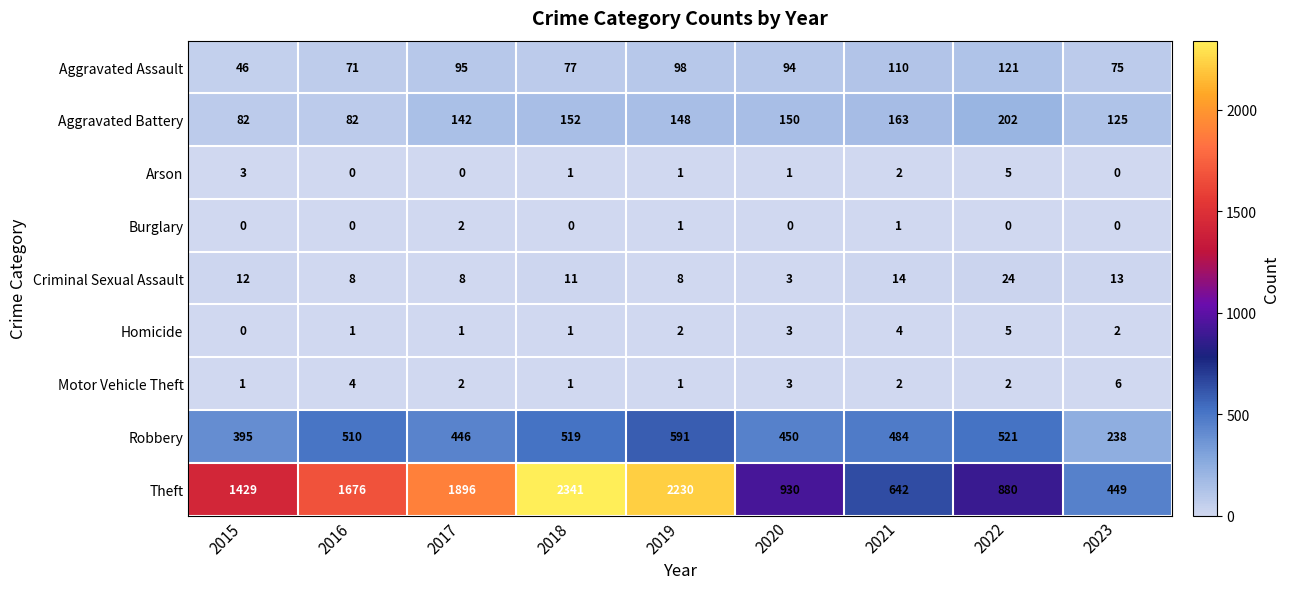

At which label is Criminal Sexual Assault closest to 13?

2023